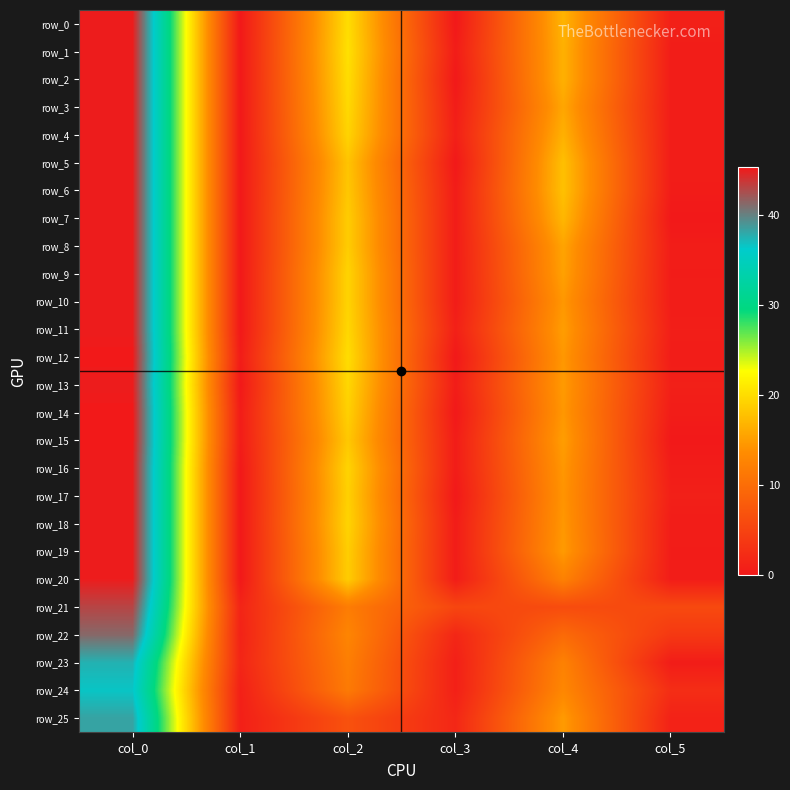

Is the value of row_0 at col_1 greater than the value of row_17 at col_1?

No